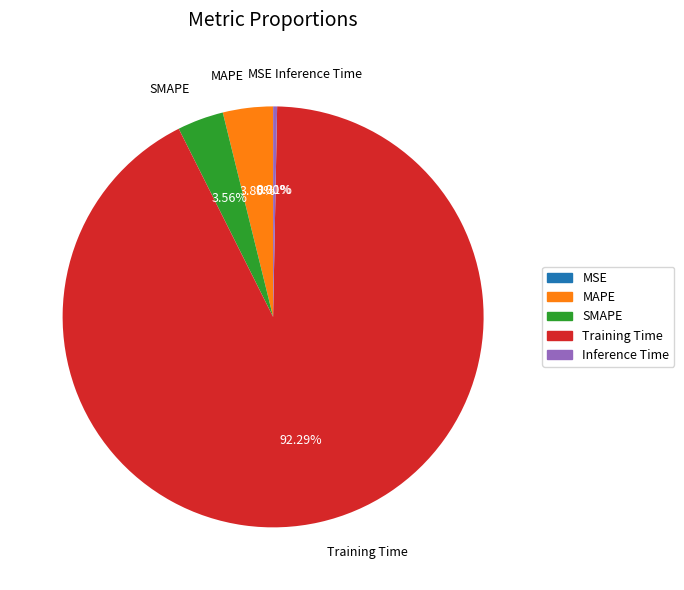

Does any single category account for the majority?

Yes